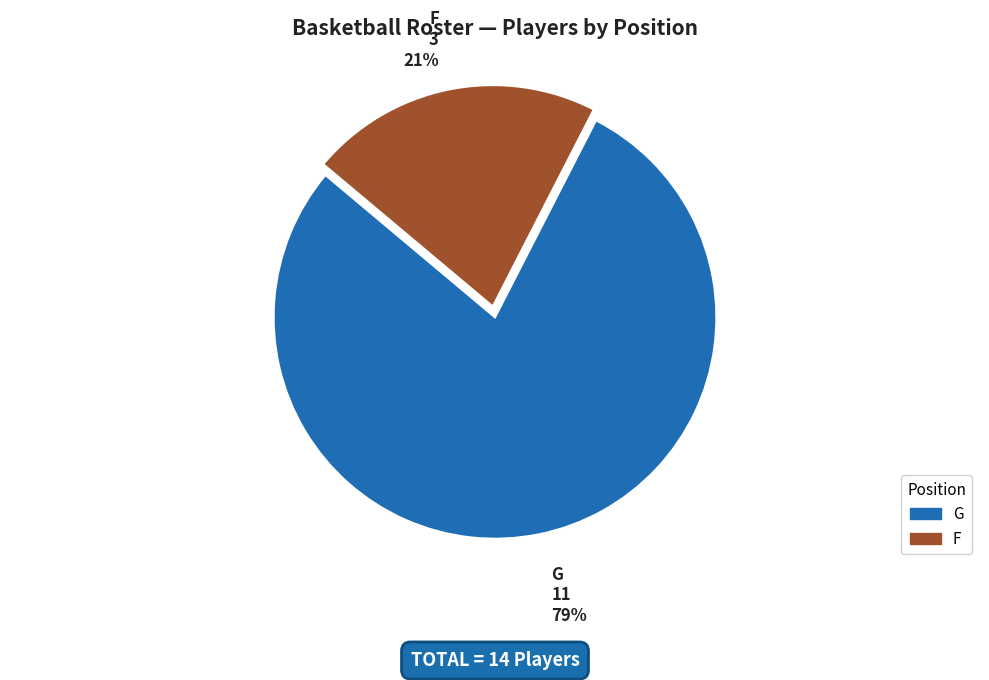

Rank the categories by value from highest to lowest.

G, F